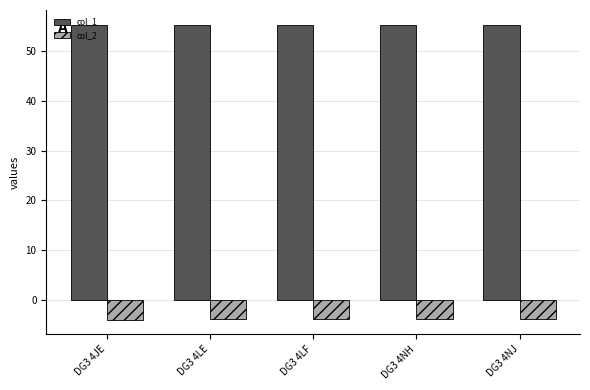

What is the value of the col_2 bar at the 3rd from the left?

-4.0